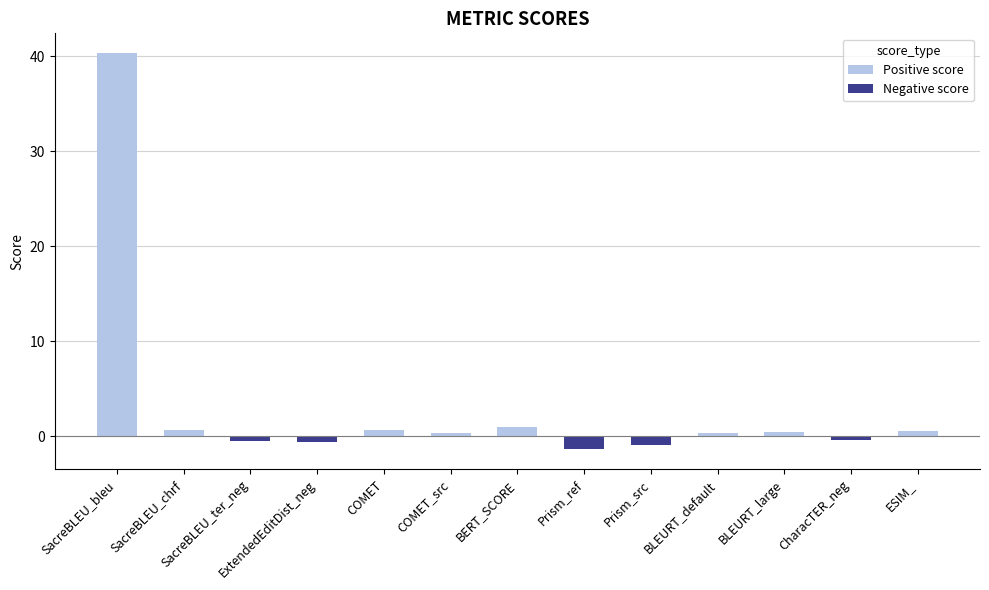

The value at BLEURT_default is 0.4. True or false?

True